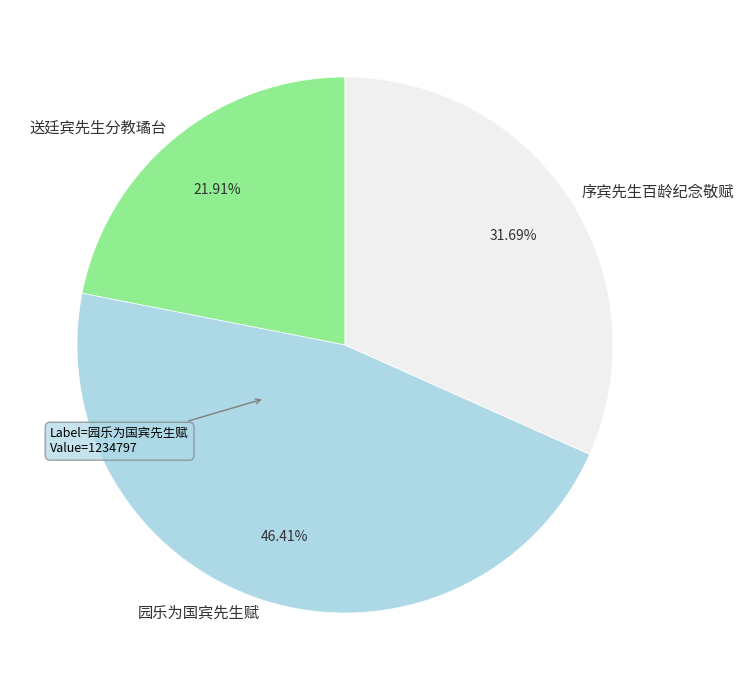

Approximately how many times larger is the value at 序宾先生百龄纪念敬赋 compared to 送廷宾先生分教璚台?

1.4